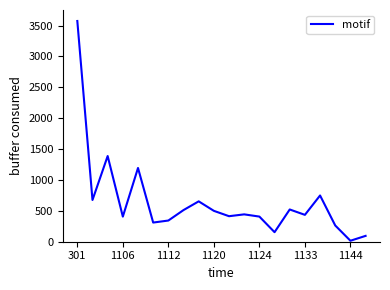

What is the maximum value shown in the chart?

3574.3